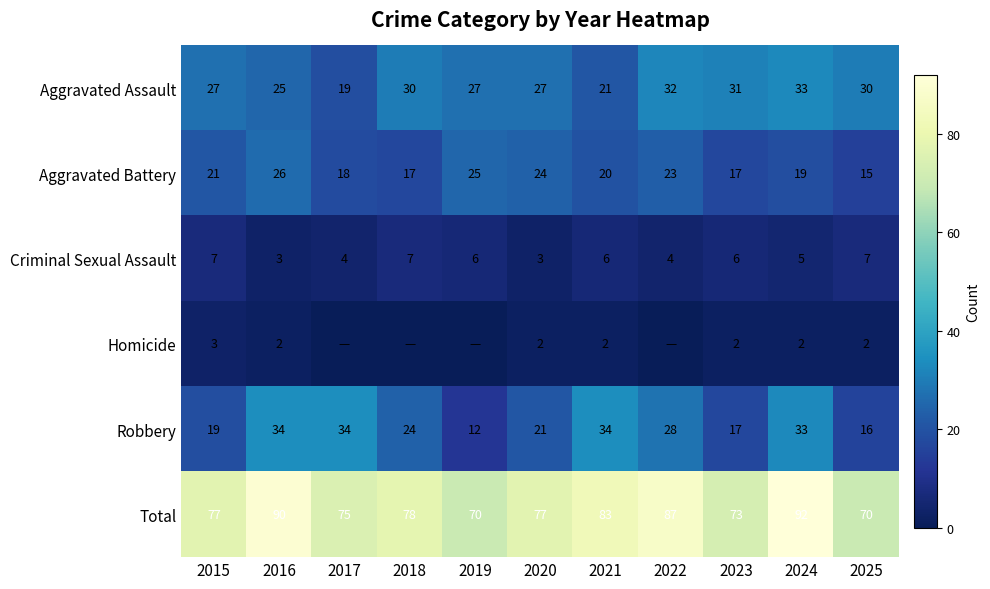

How many values in the Robbery series are below 24?

5